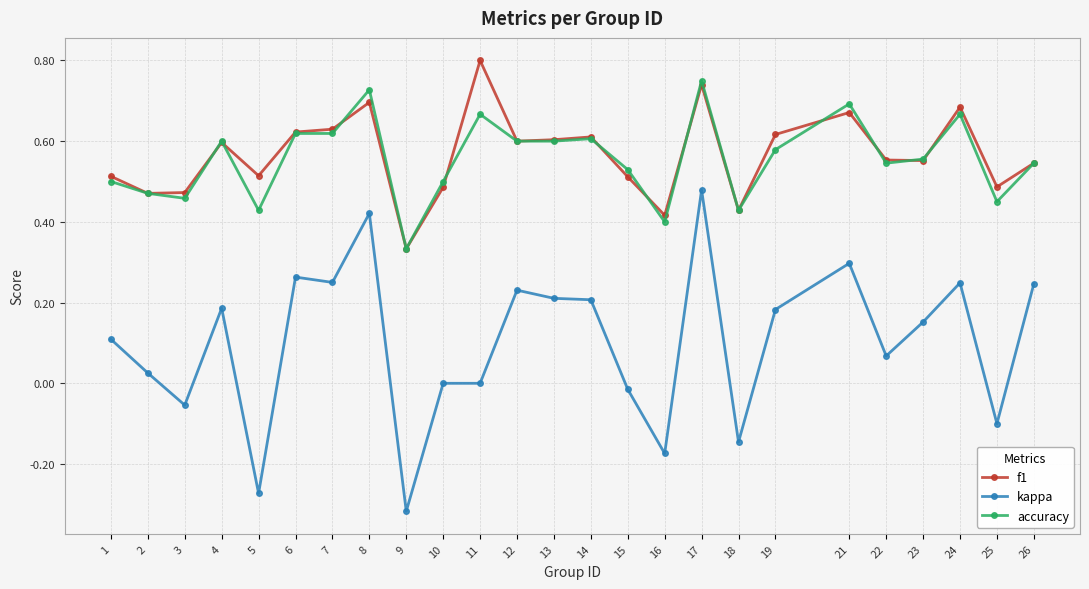

How many lines are shown in the chart?

3